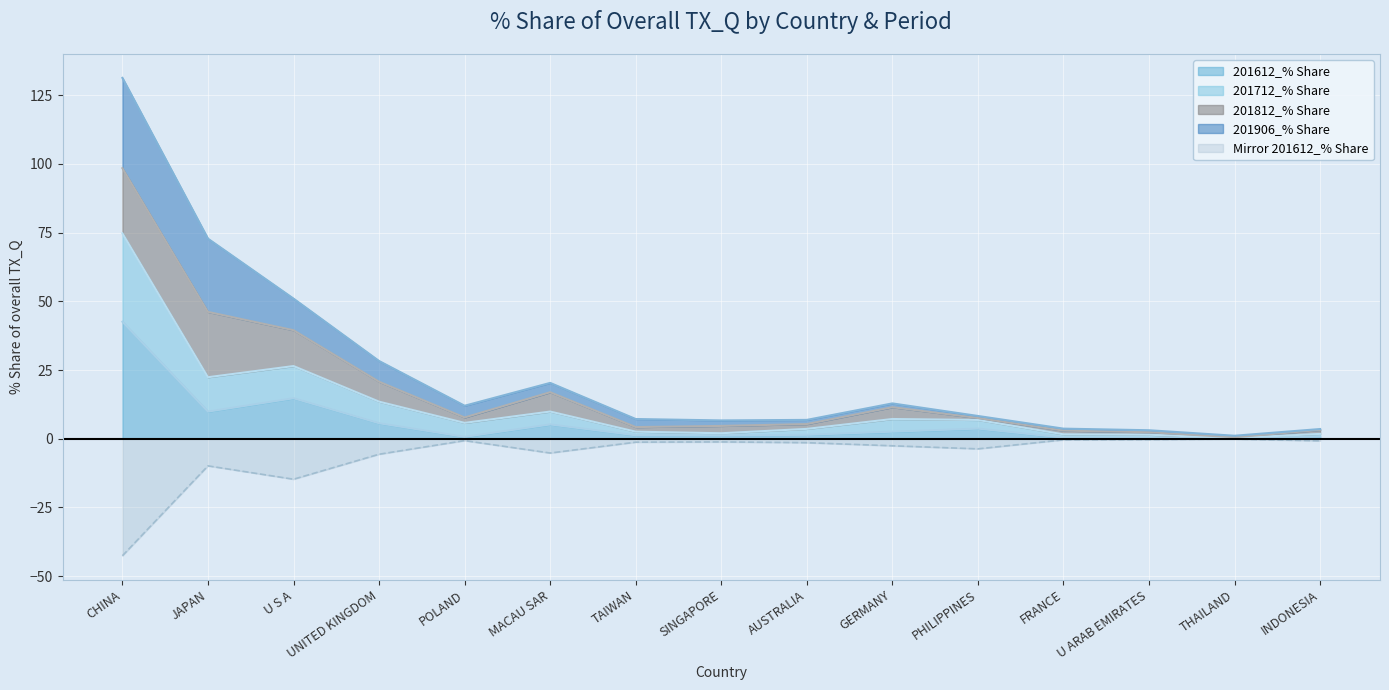

Is it true that 201612_% Share equals 0.3 at SINGAPORE?

False